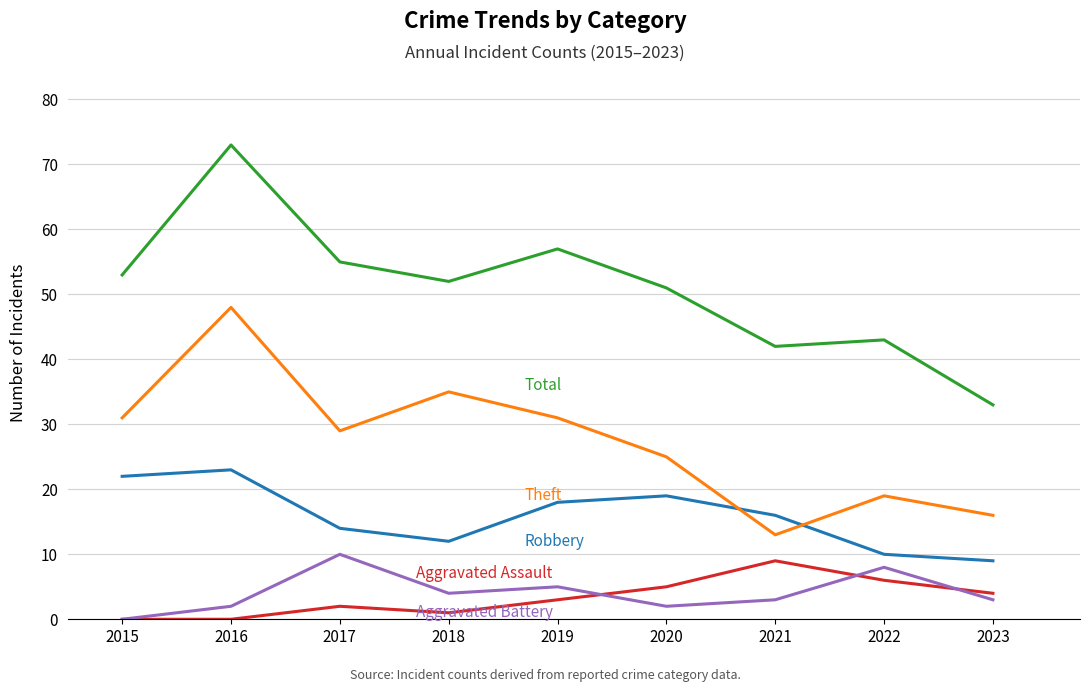

What is the spread (max minus min) of values at 2023?

30